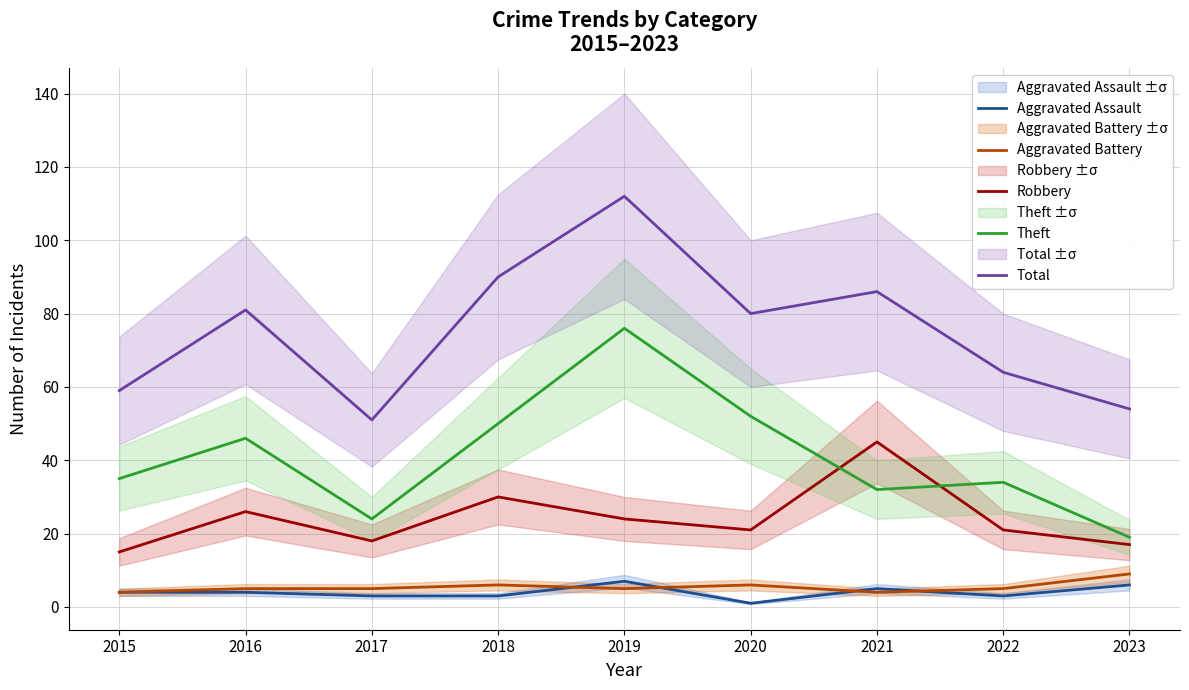

How many data points in Robbery are above 21?

4